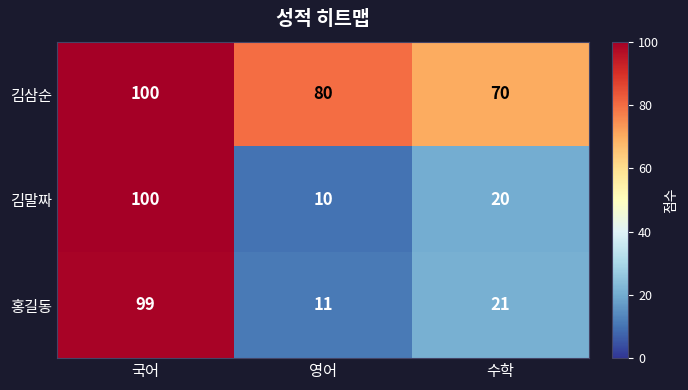

How many distinct data groups are displayed?

3